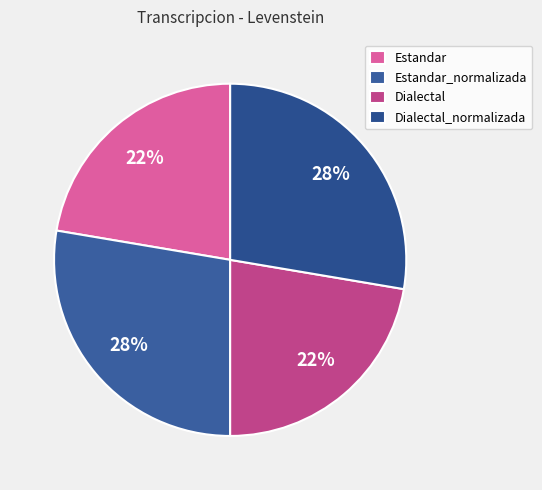

Count the number of slices in the pie.

4